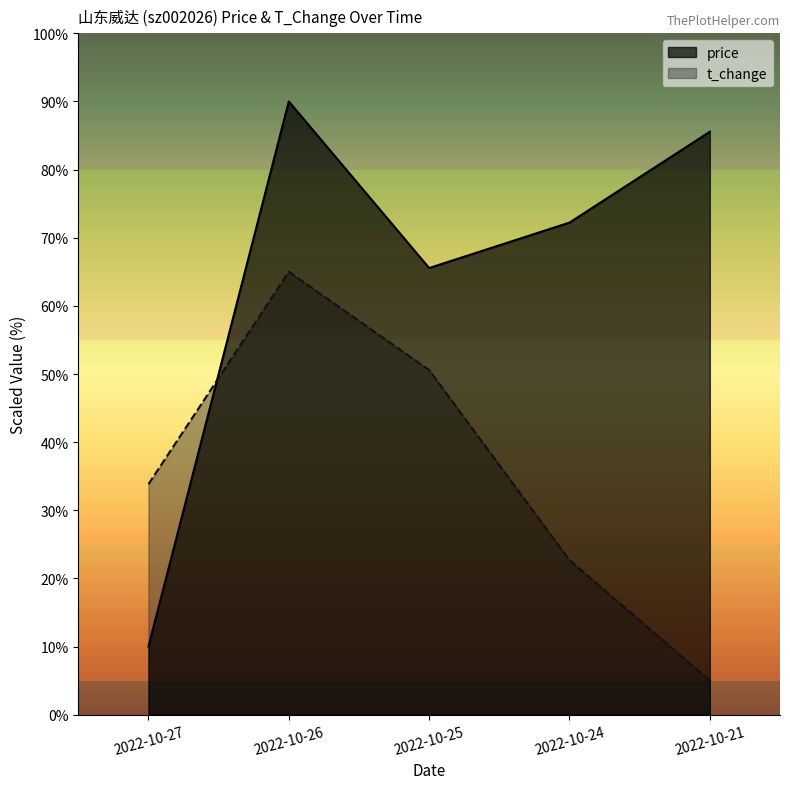

True or false: price and t_change cross at least once.

True